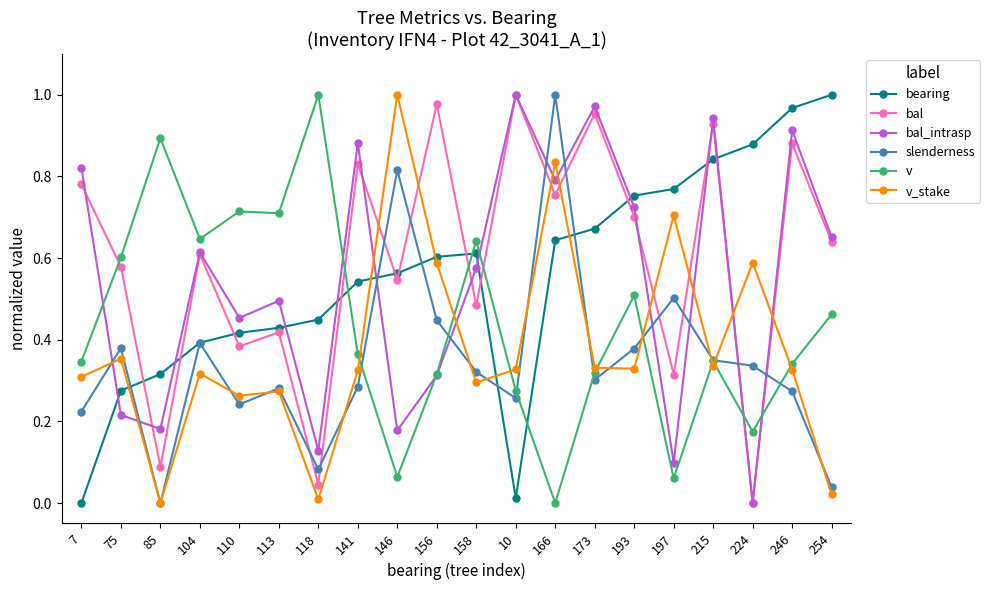

Count the number of data series in this chart.

6